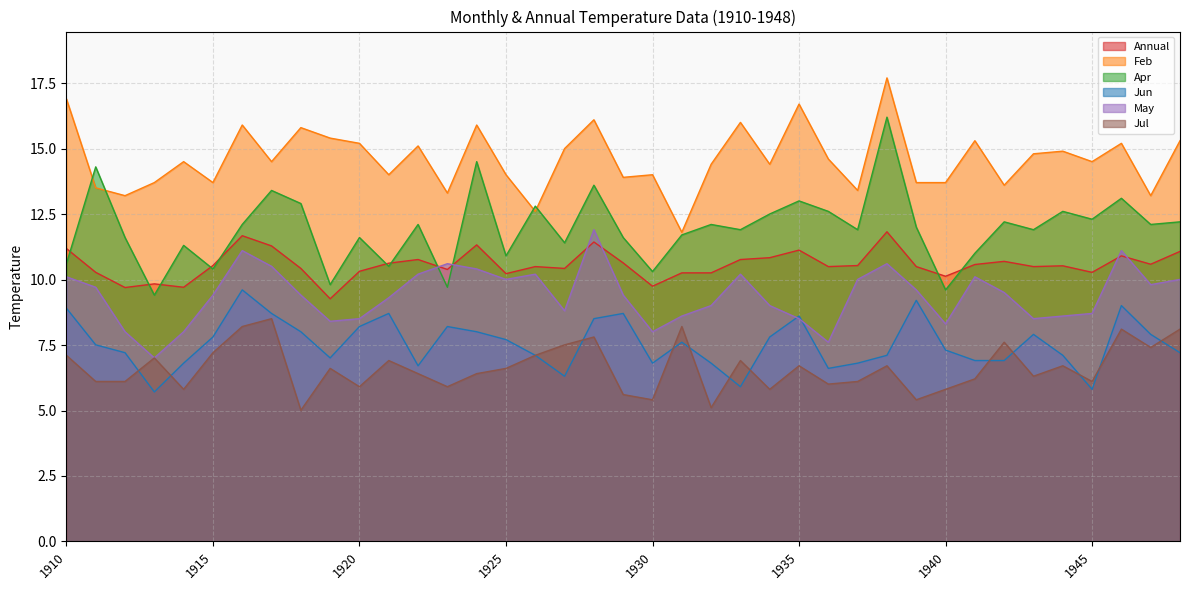

At which category does the chart reach its peak across all series?

1938